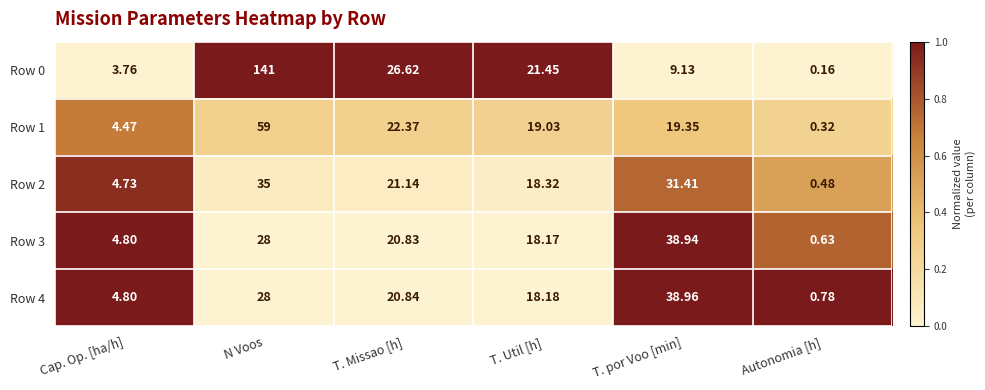

Rank the categories by Row 3 value from highest to lowest.

T. por Voo [min], N Voos, T. Missao [h], T. Util [h], Cap. Op. [ha/h], Autonomia [h]